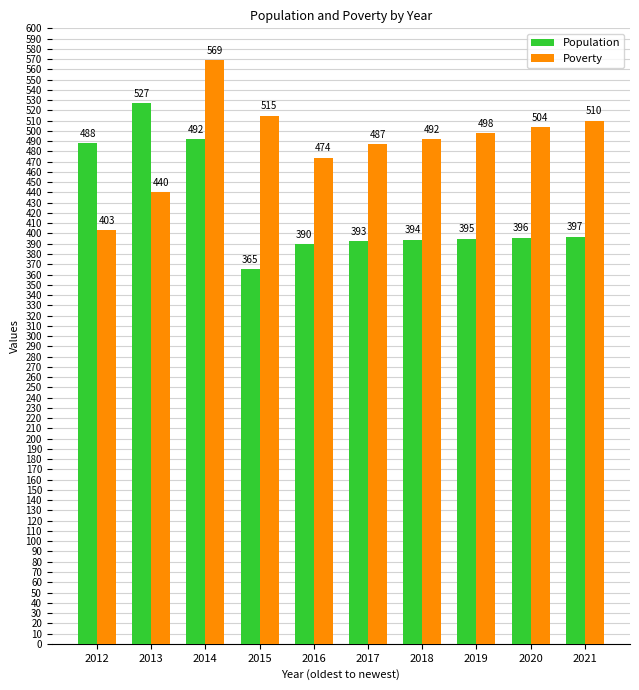

At which category does the chart reach its peak across all series?

2014